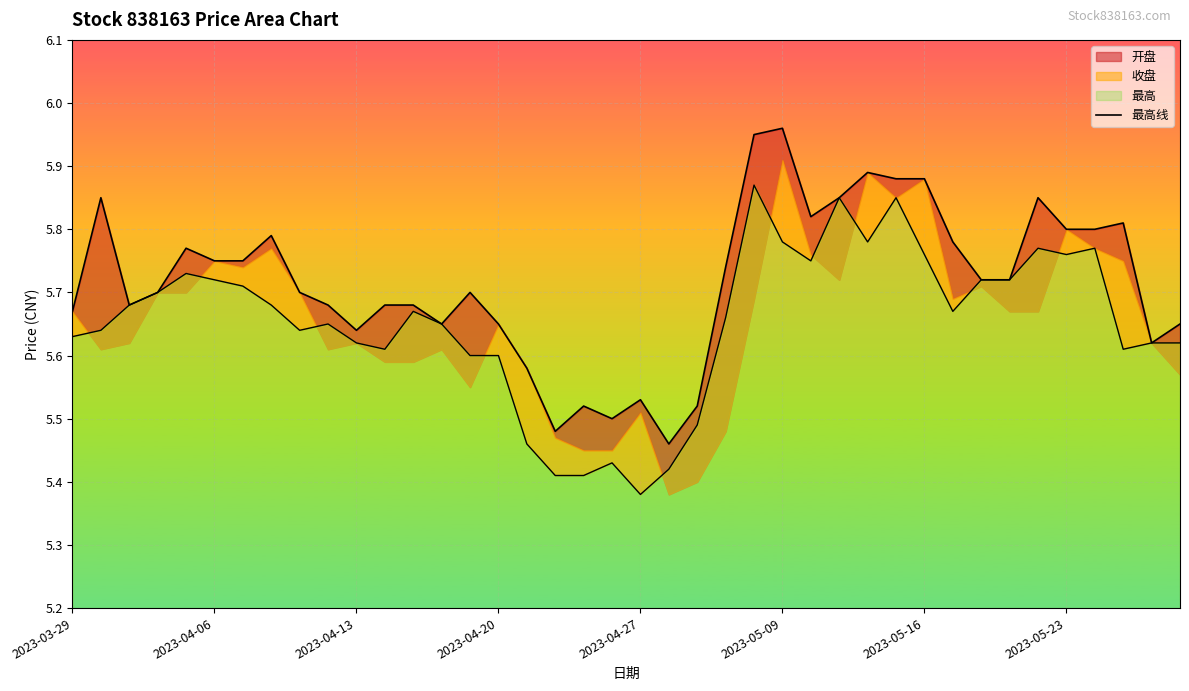

True or false: the data shows 5.5 at 21.

True